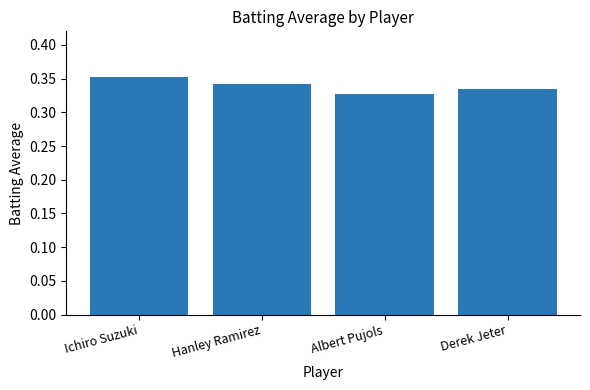

True or false: the data shows 0.2 at Ichiro Suzuki.

False